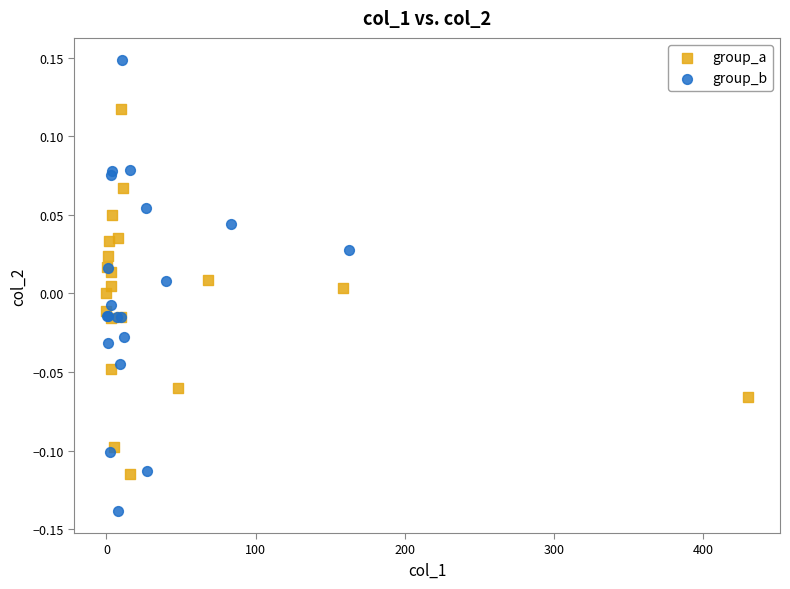

Which series has the largest Y range (max minus min)?

group_b